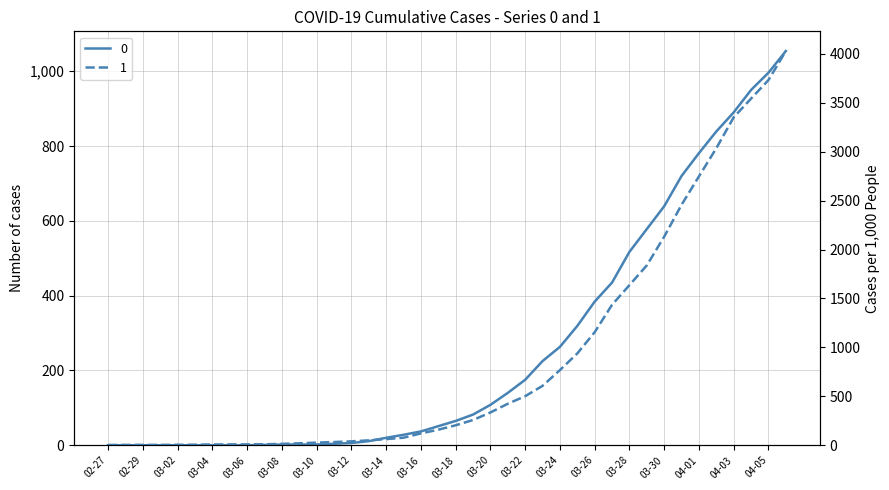

Rank the categories by 0 value from lowest to highest.

2020-02-27, 2020-02-28, 2020-02-29, 2020-03-01, 2020-03-02, 2020-03-03, 2020-03-04, 2020-03-05, 2020-03-06, 2020-03-07, 2020-03-08, 2020-03-09, 2020-03-10, 2020-03-11, 2020-03-12, 2020-03-13, 2020-03-14, 2020-03-15, 2020-03-16, 2020-03-17, 2020-03-18, 2020-03-19, 2020-03-20, 2020-03-21, 2020-03-22, 2020-03-23, 2020-03-24, 2020-03-25, 2020-03-26, 2020-03-27, 2020-03-28, 2020-03-29, 2020-03-30, 2020-03-31, 2020-04-01, 2020-04-02, 2020-04-03, 2020-04-04, 2020-04-05, 2020-04-06